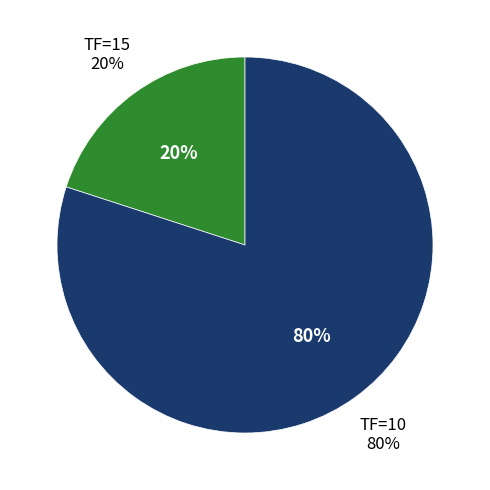

Is the sum of TF=15 and TF=10 greater than half?

Yes